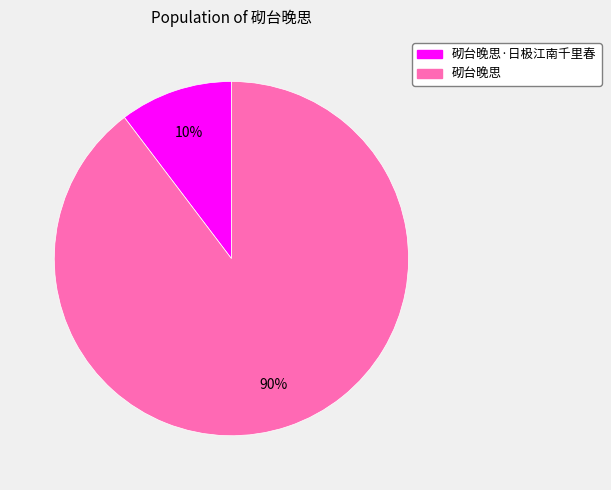

To the nearest percent, what percentage of the pie is 砌台晚思?

90%